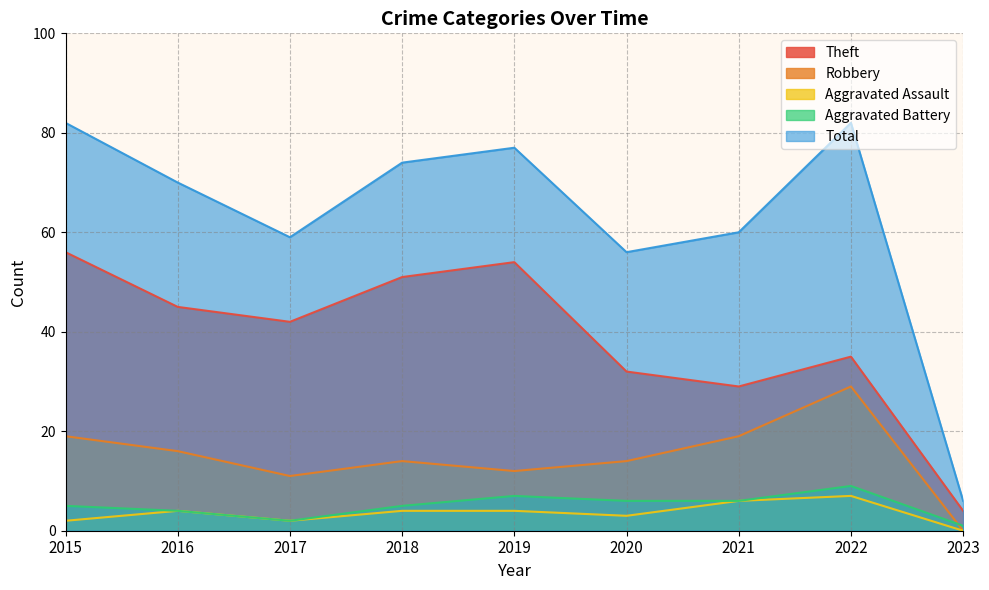

How many lines are shown in the chart?

5